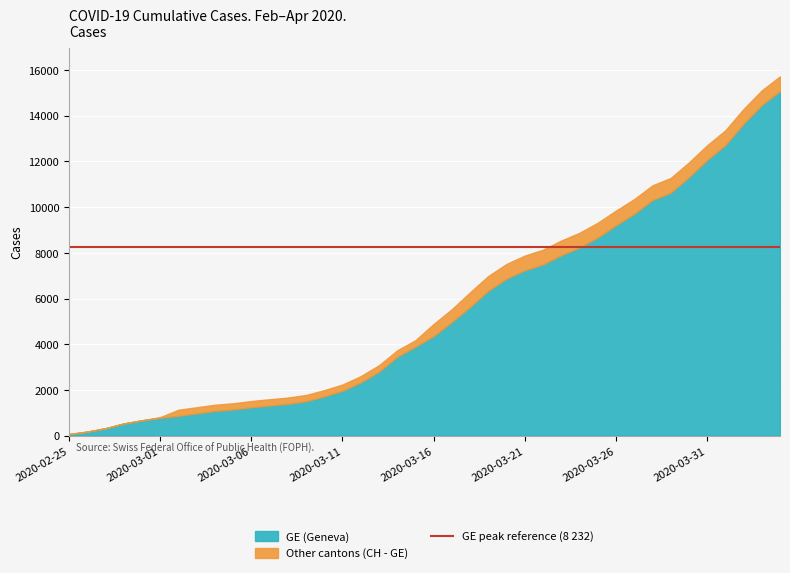

Is it true that CH equals 8874 at 2020-03-24?

True